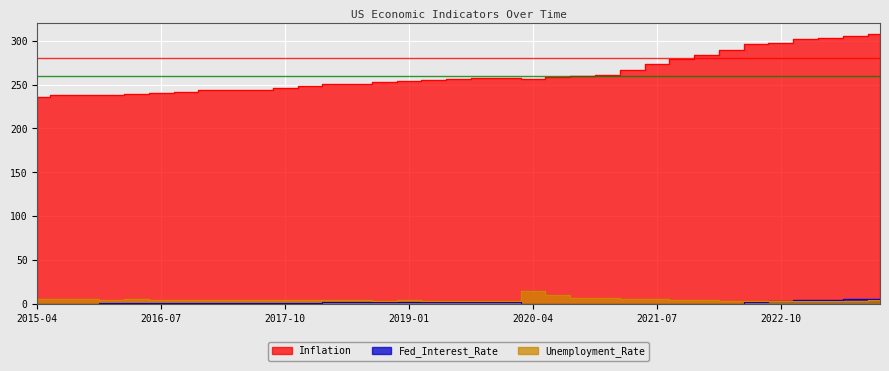

What is the difference between the highest and lowest values at 2015-10?

237.6